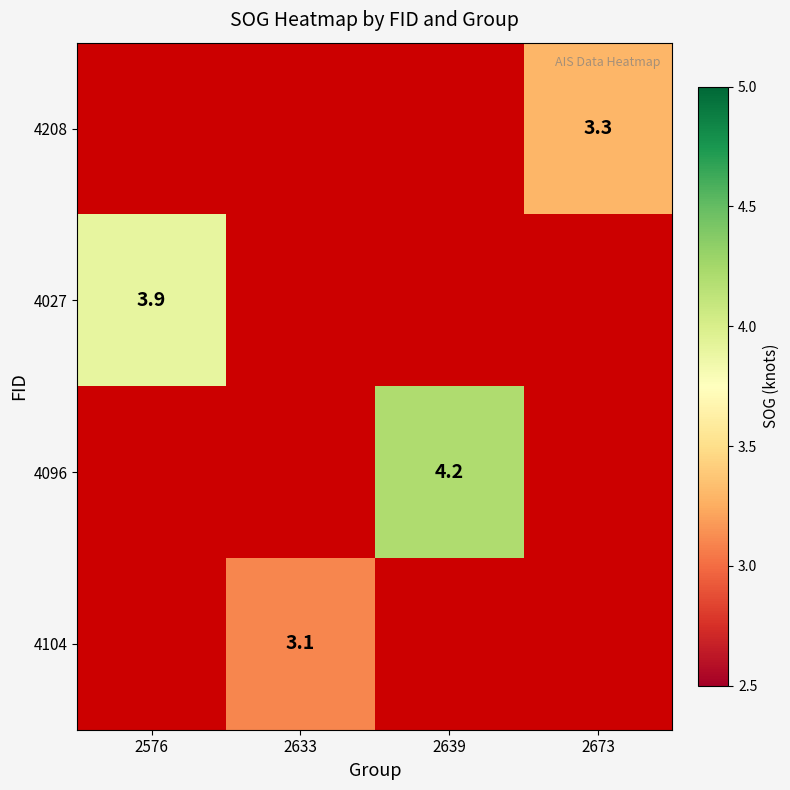

The value of 4104 at 2633 is 4.2. True or false?

False